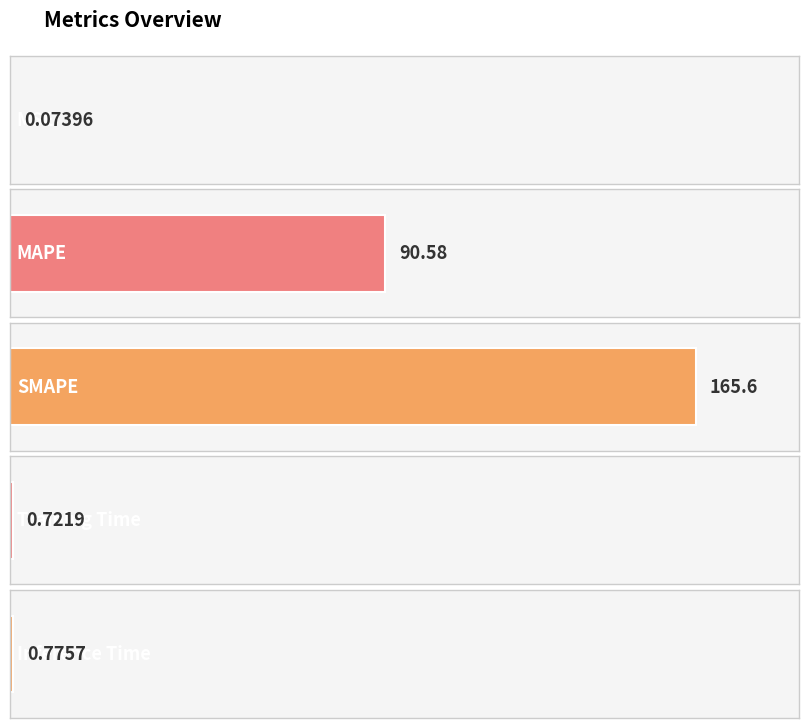

Between Training Time and Inference Time, which is larger?

Inference Time